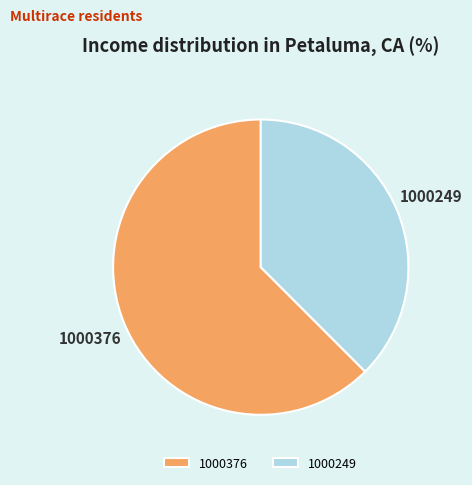

Rank the categories by value from lowest to highest.

1000249, 1000376